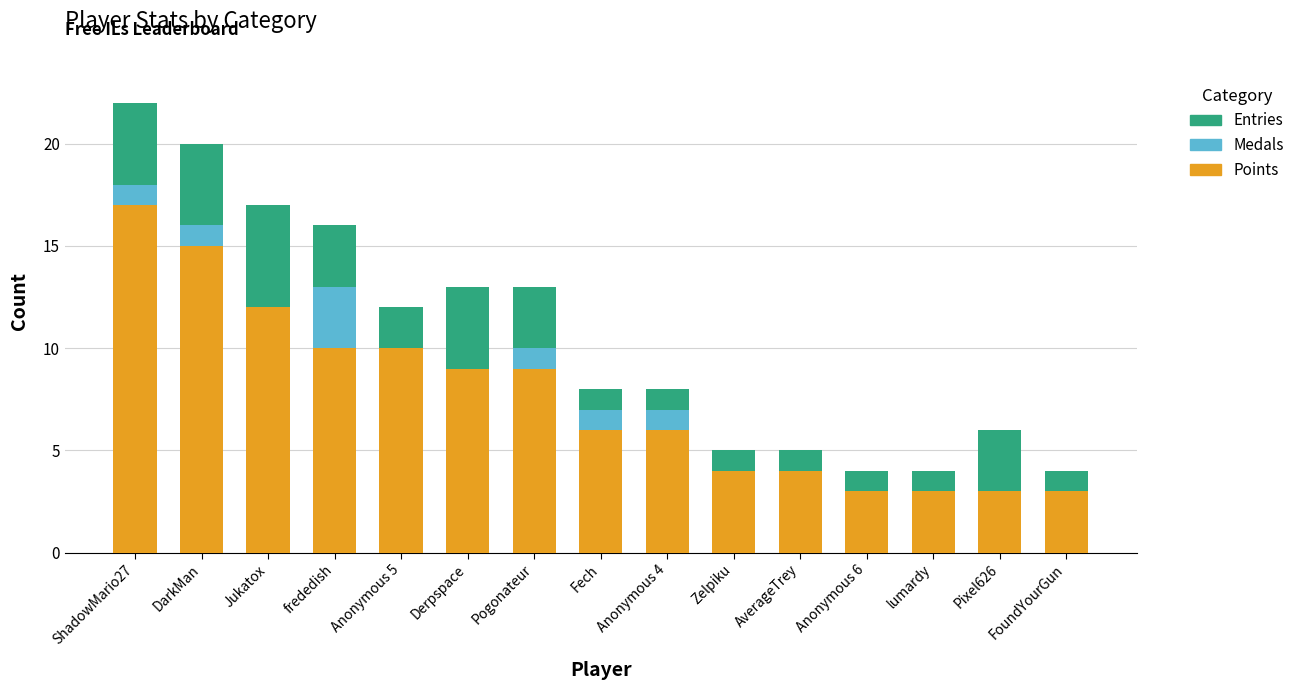

What is the highest value of the Points series?

17